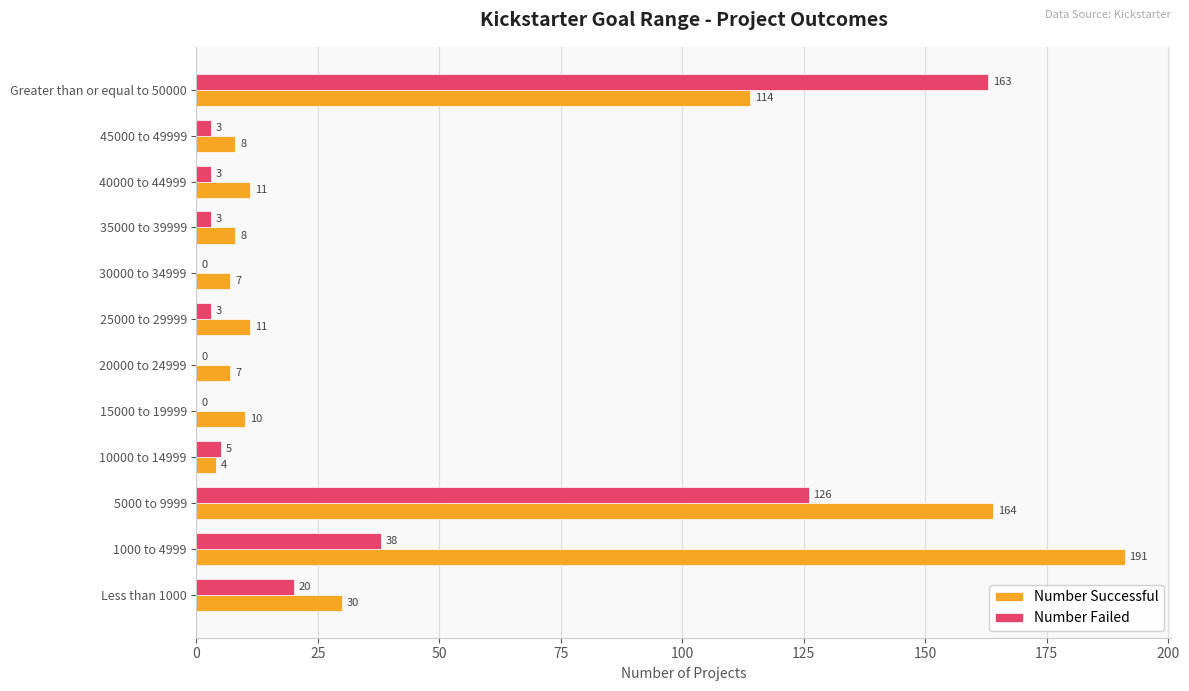

The value of Number Failed at 1000 to 4999 is 38. True or false?

True